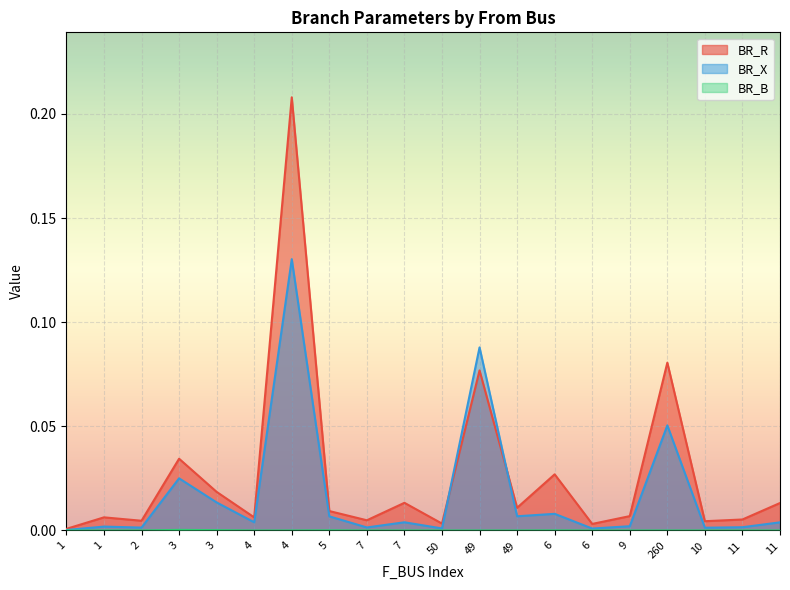

Which series has the widest spread of values?

BR_R